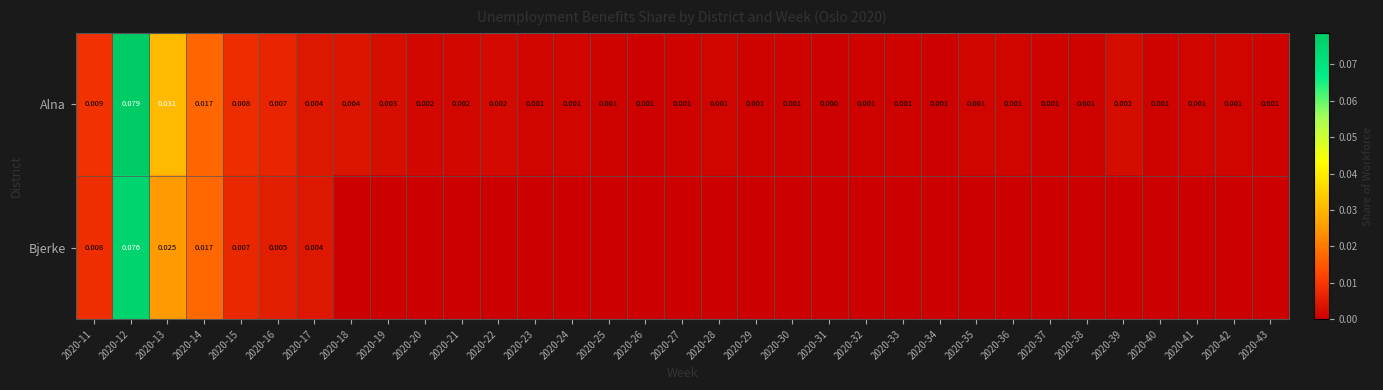

How many series are shown in this chart?

2